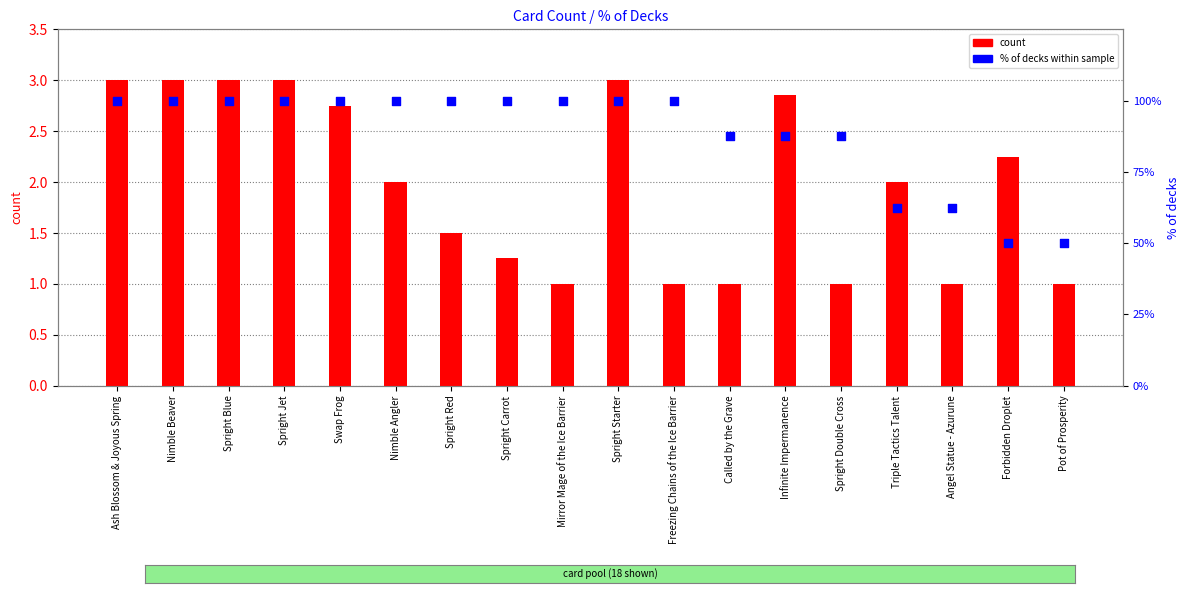

Which series has the largest total across all categories?

% of decks